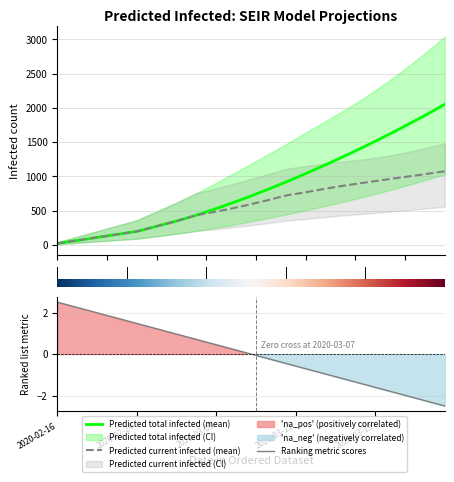

Which series has the widest spread of values?

Predicted total infected (mean)